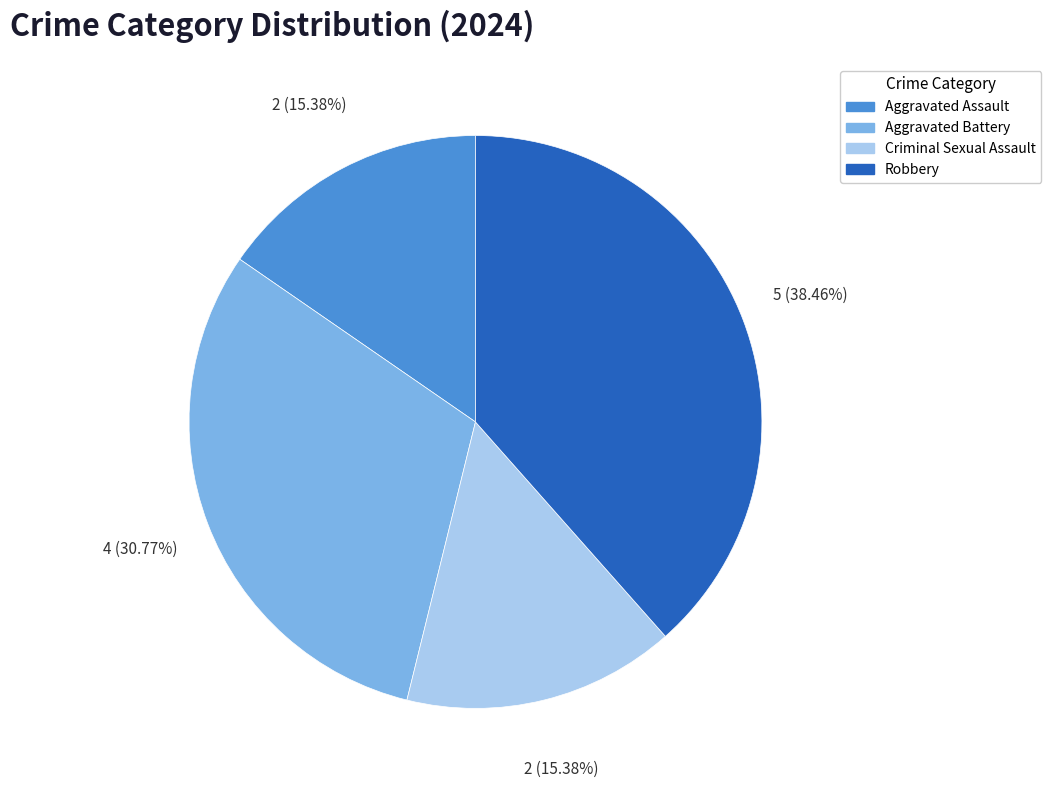

How many slices are in this pie chart?

4